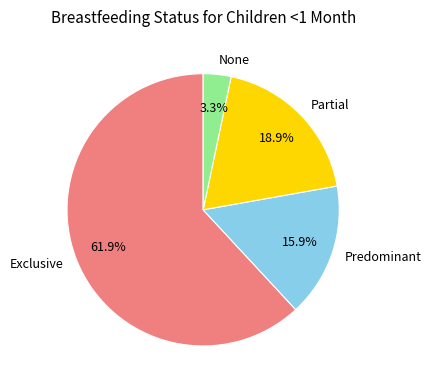

How many segments does this pie chart have?

4